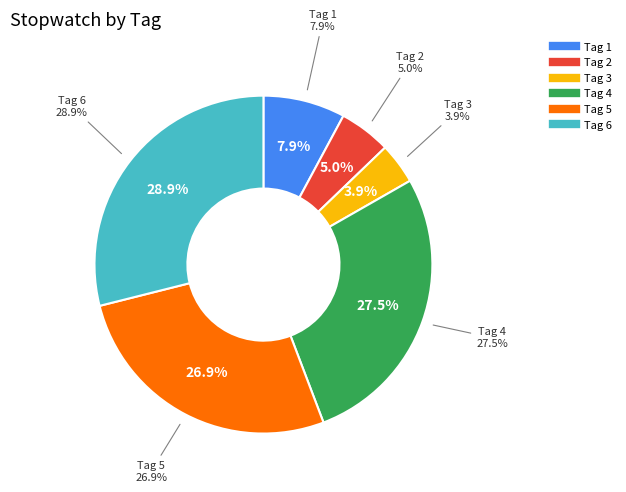

Which category has the biggest portion of the pie?

6